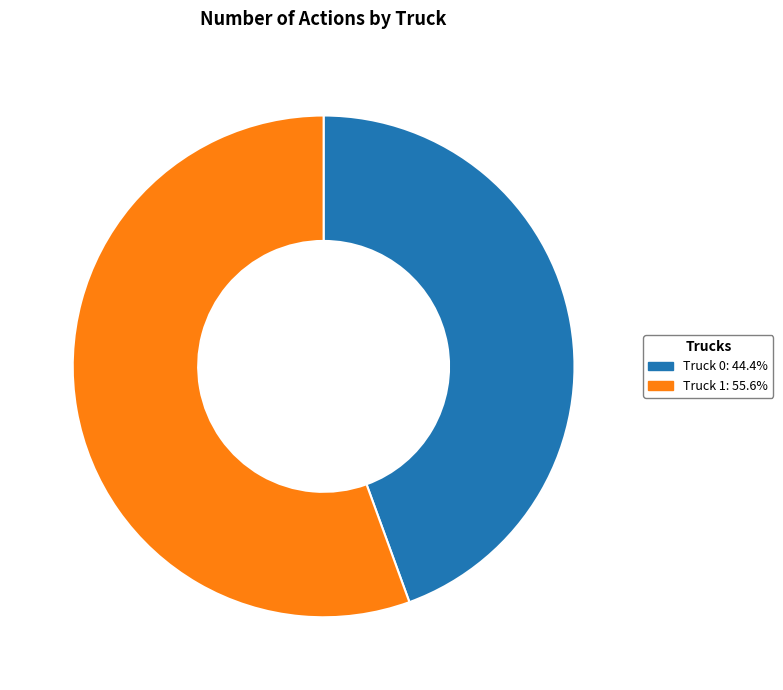

Approximately how many times larger is the value at Truck 0 compared to Truck 1?

0.8